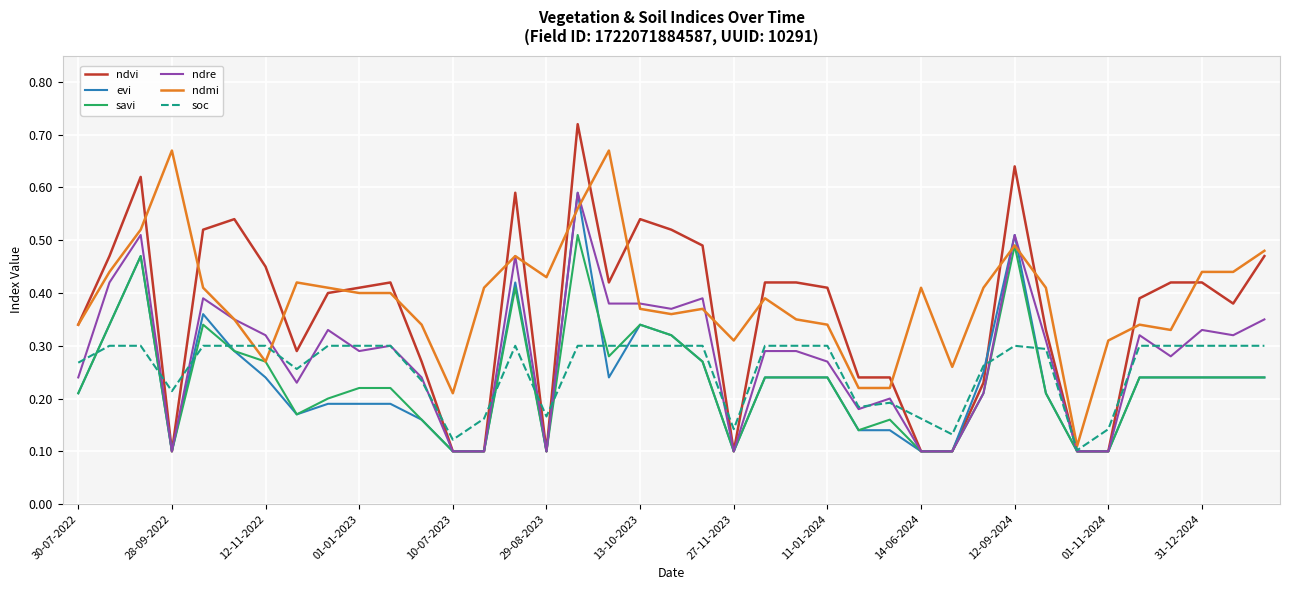

Which series has the largest range (max minus min)?

ndvi